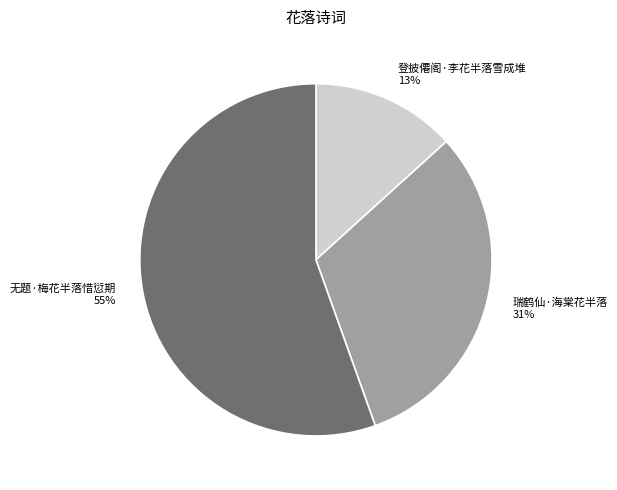

Between 登披僊阁·李花半落雪成堆 and 无题·梅花半落惜愆期, which is larger?

无题·梅花半落惜愆期